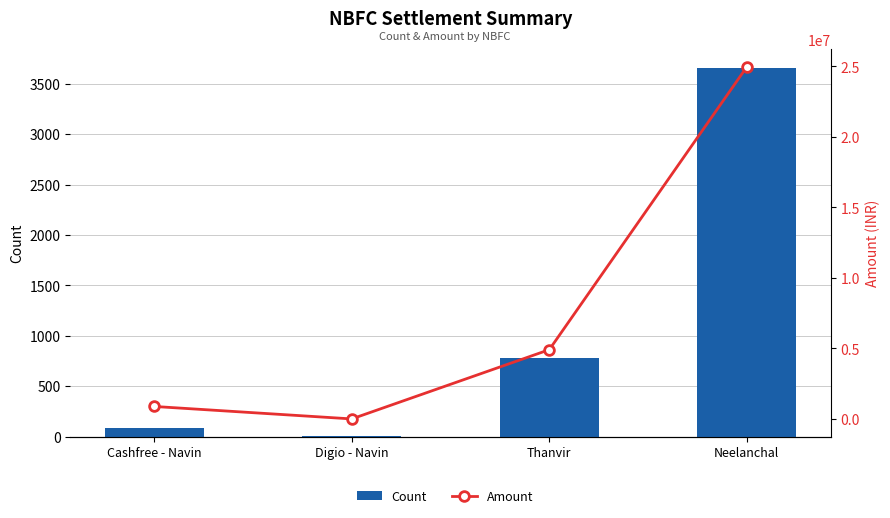

What is the value of the Amount bar at the 4th from the left?

24972208